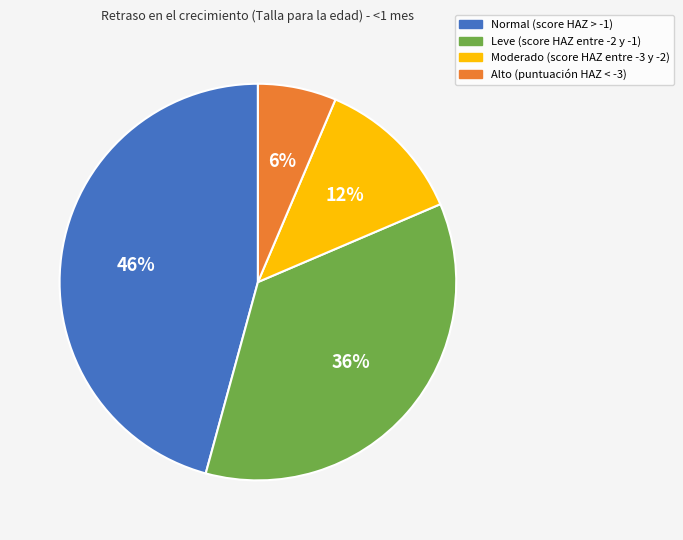

Which category has the biggest portion of the pie?

Normal (score HAZ > -1)